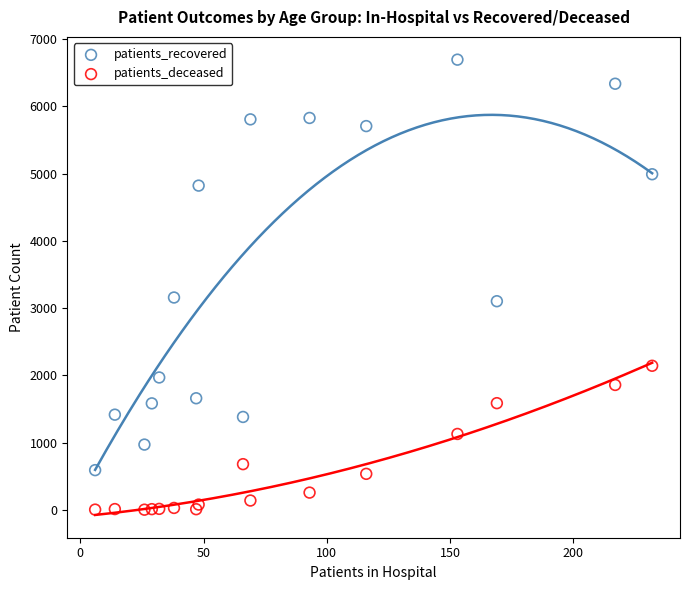

Which series reaches the maximum Y coordinate?

patients_recovered